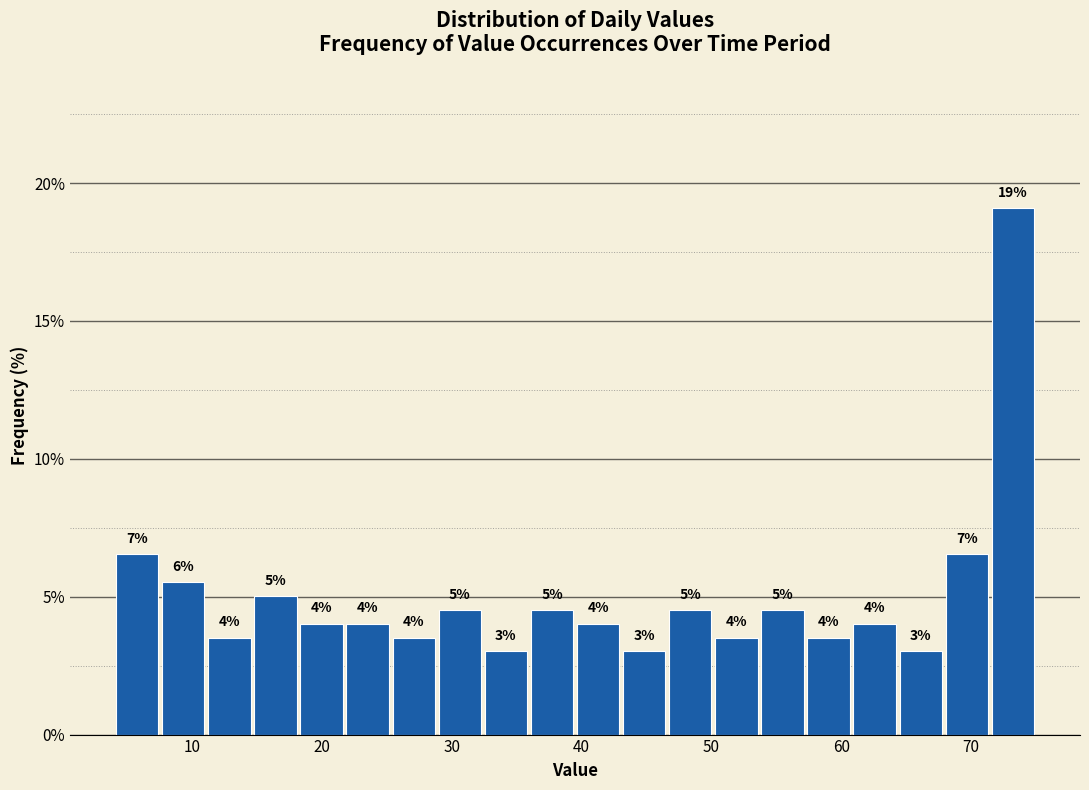

Around what value on the x-axis is the tallest bar? Give the approximate position of its centre, as read against the axis.

73